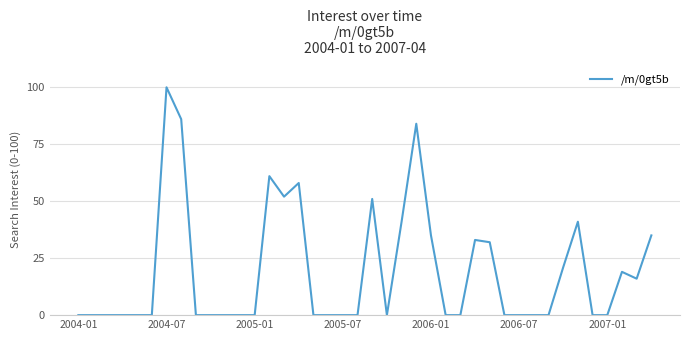

What is the maximum value shown in the chart?

100